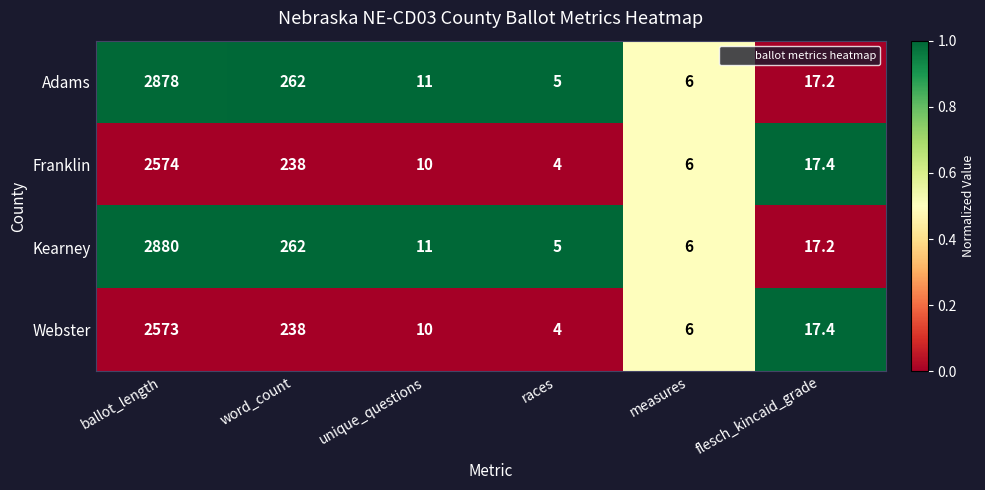

Is the value of Kearney at unique_questions greater than the value of Franklin at races?

Yes